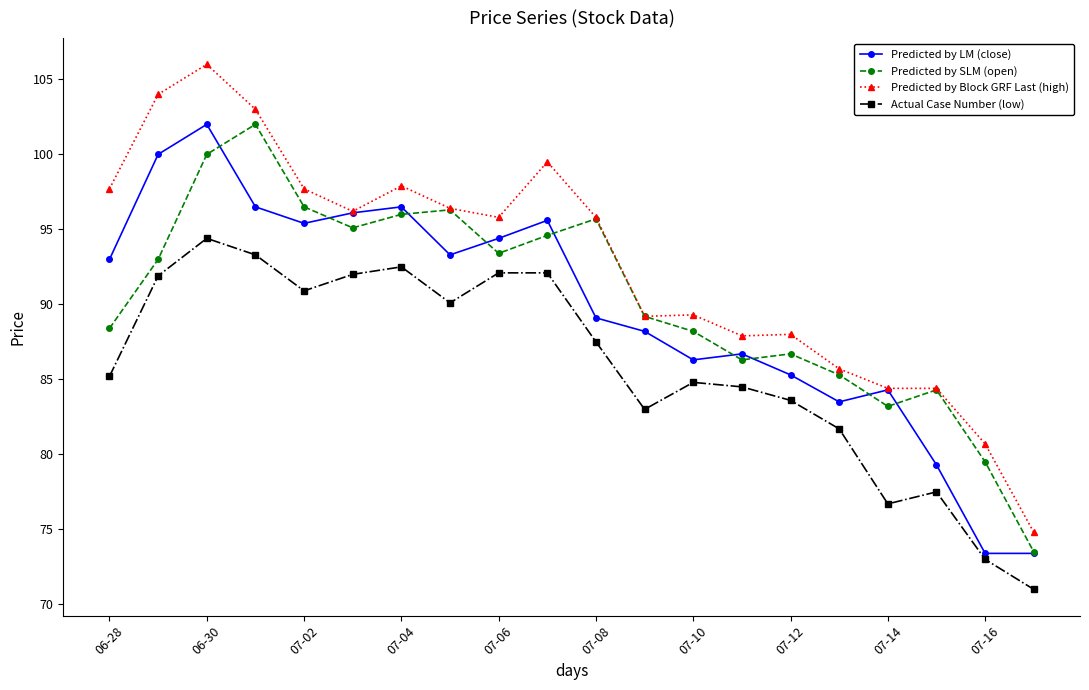

True or false: Predicted by SLM (open) and Actual Case Number (low) intersect in this chart.

False